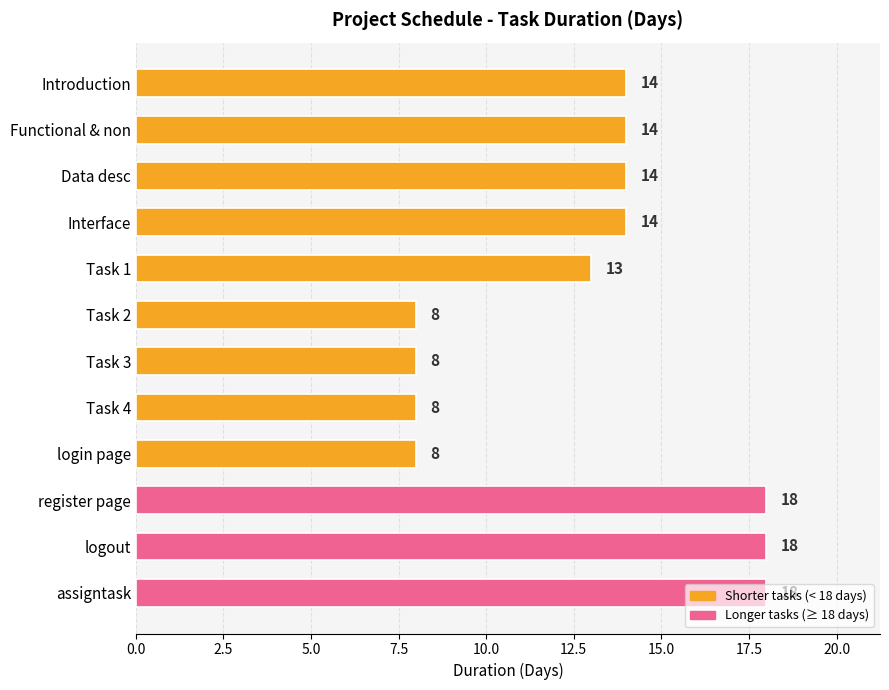

What is the sum of all values?

155